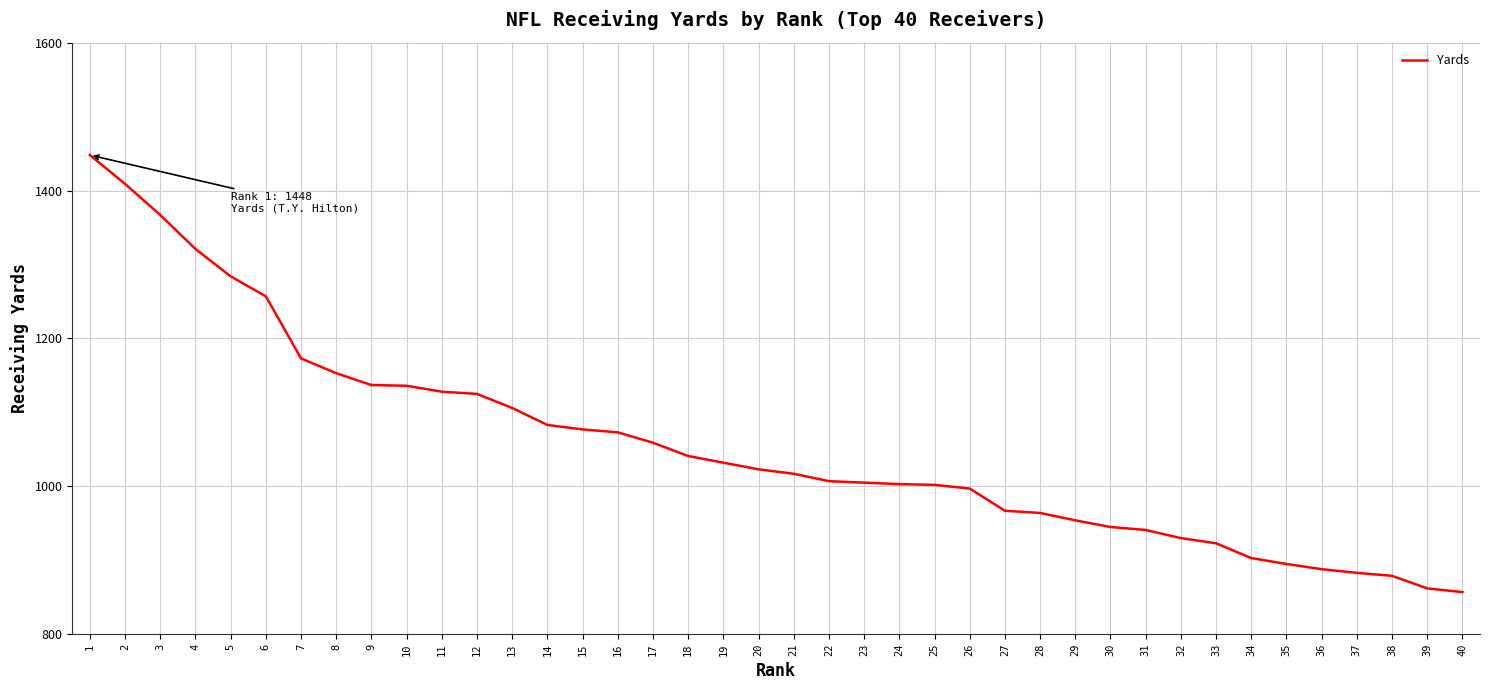

What is the difference between the values at 14 and 2?

326